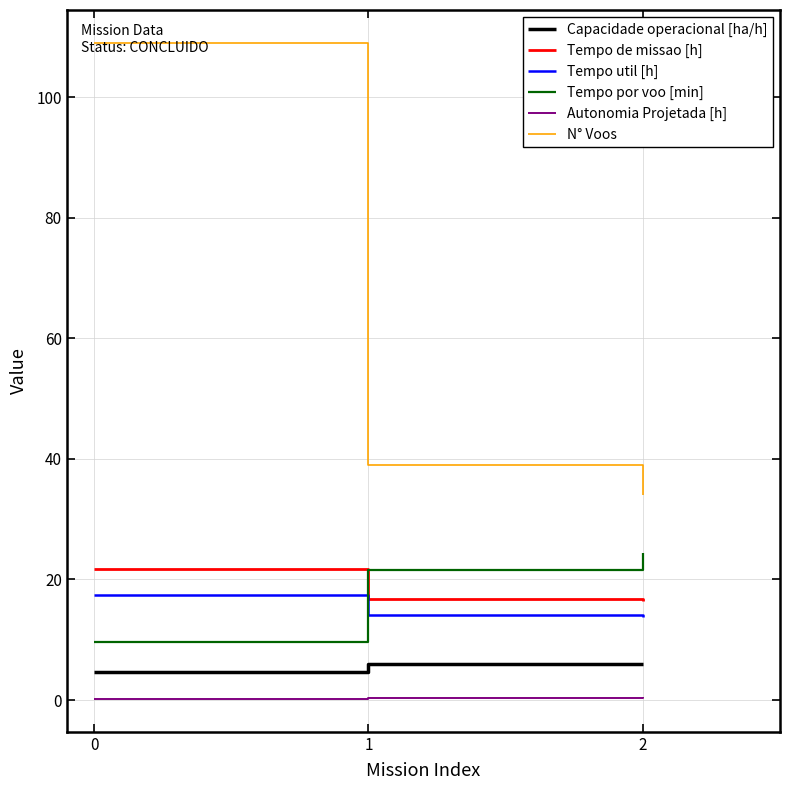

Rank the series by their maximum value, from lowest to highest.

Autonomia Projetada [h], Capacidade operacional [ha/h], Tempo util [h], Tempo de missao [h], Tempo por voo [min], N° Voos